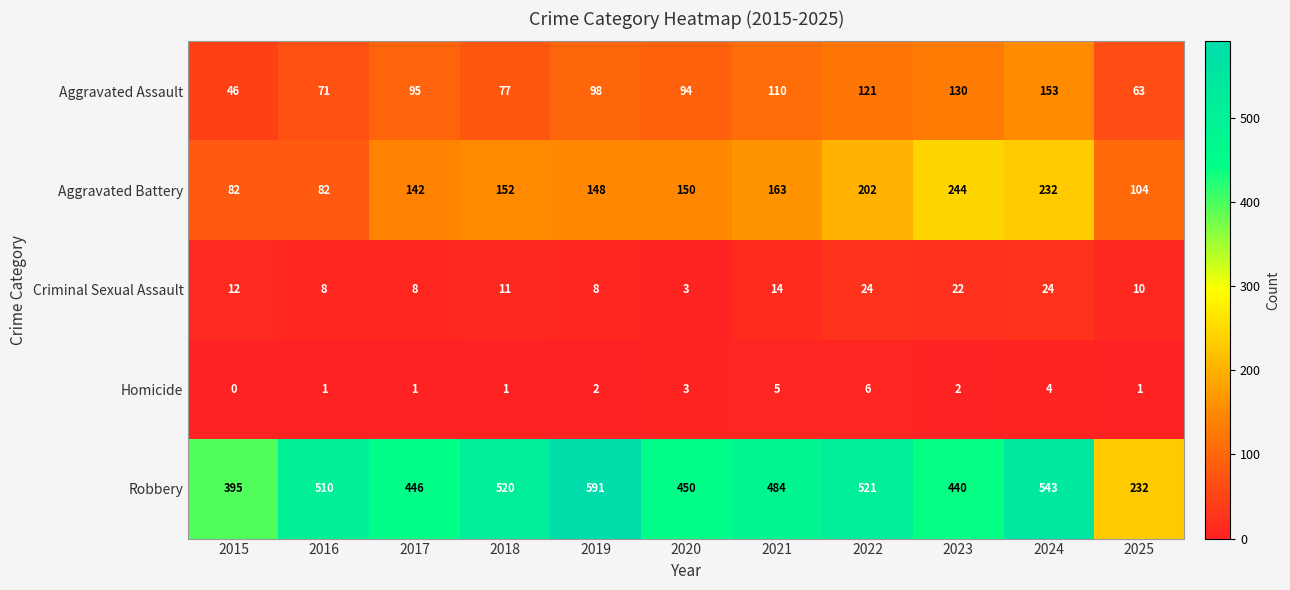

Which series has the largest range (max minus min)?

Robbery